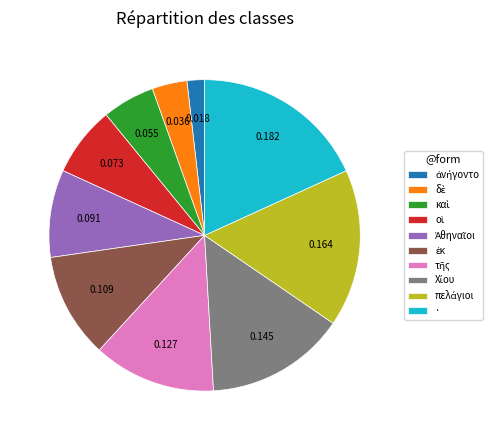

How many slices are in this pie chart?

10